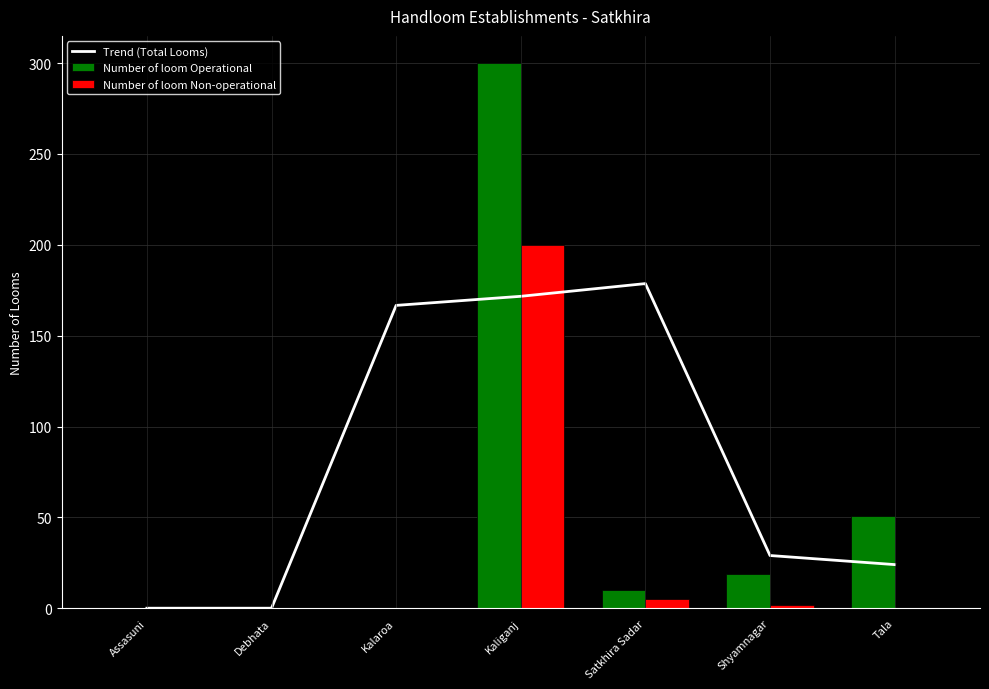

What is the difference between the maximum and minimum values in the Trend (Total Looms) series?

178.7